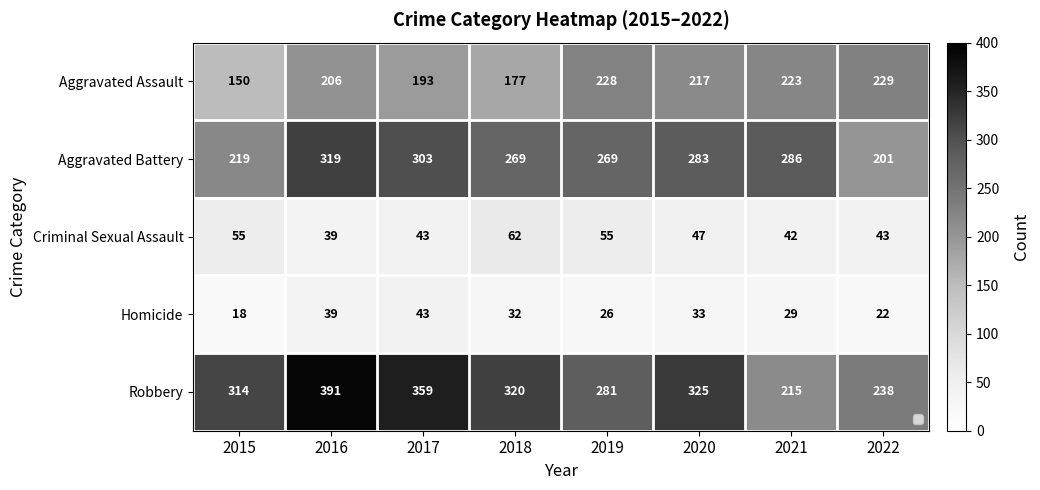

What is the spread (max minus min) of values at 2016?

352